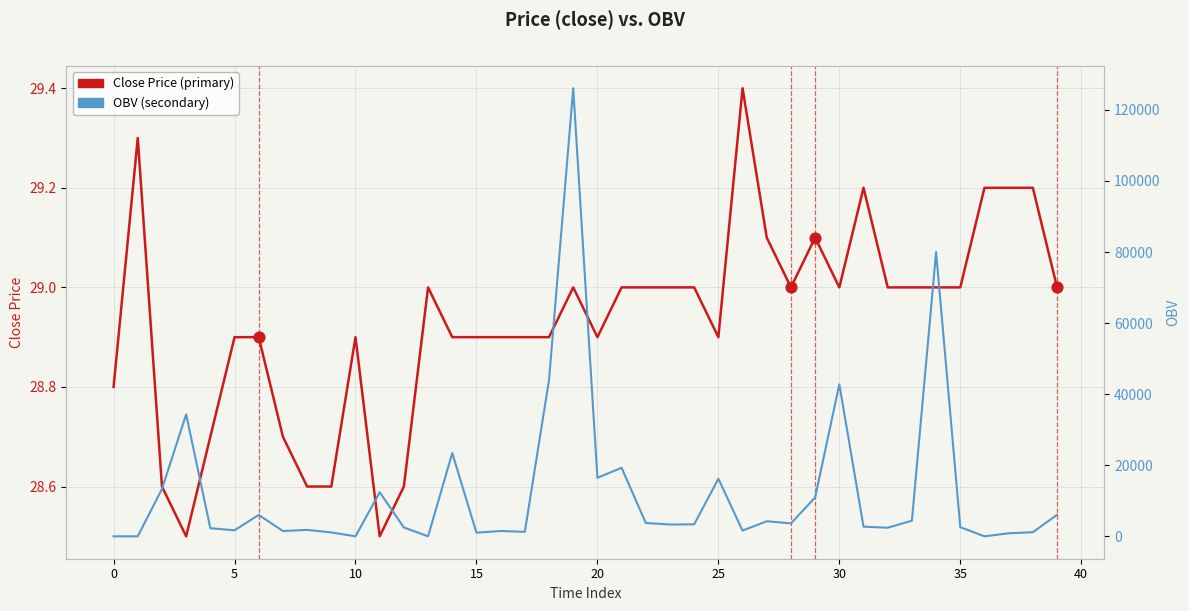

Which series contains the lowest Y value?

OBV